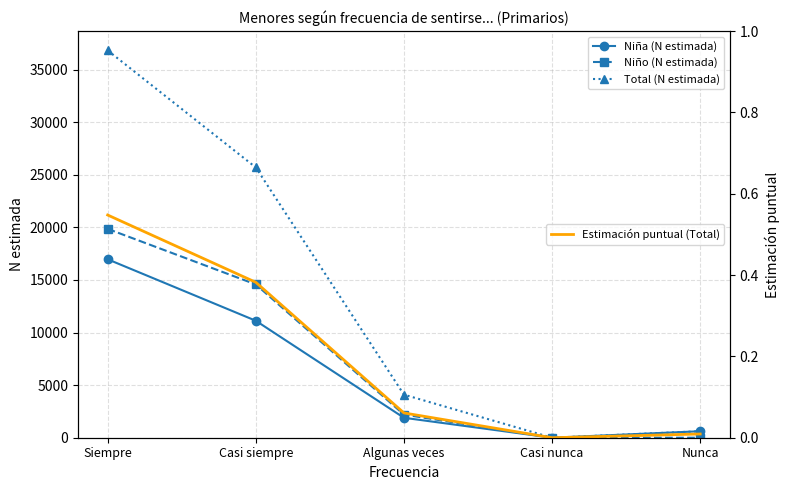

Where is the first local minimum for Total (N estimada)?

Casi nunca